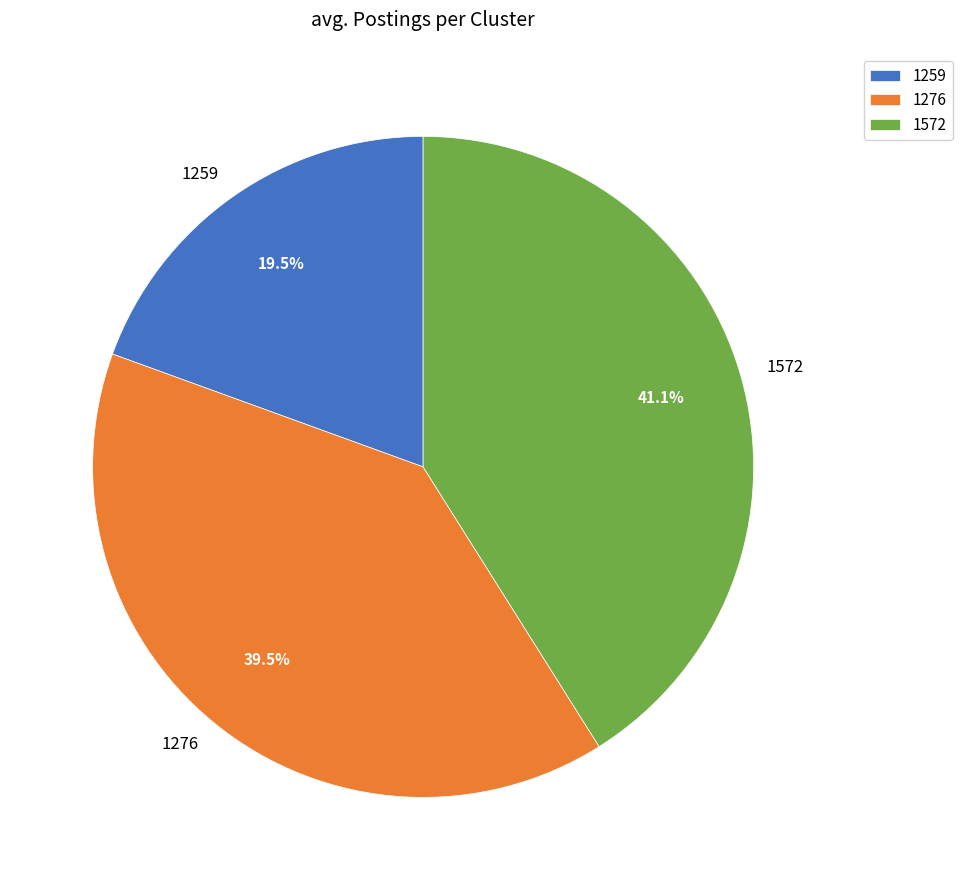

Is there a majority slice in this chart?

No